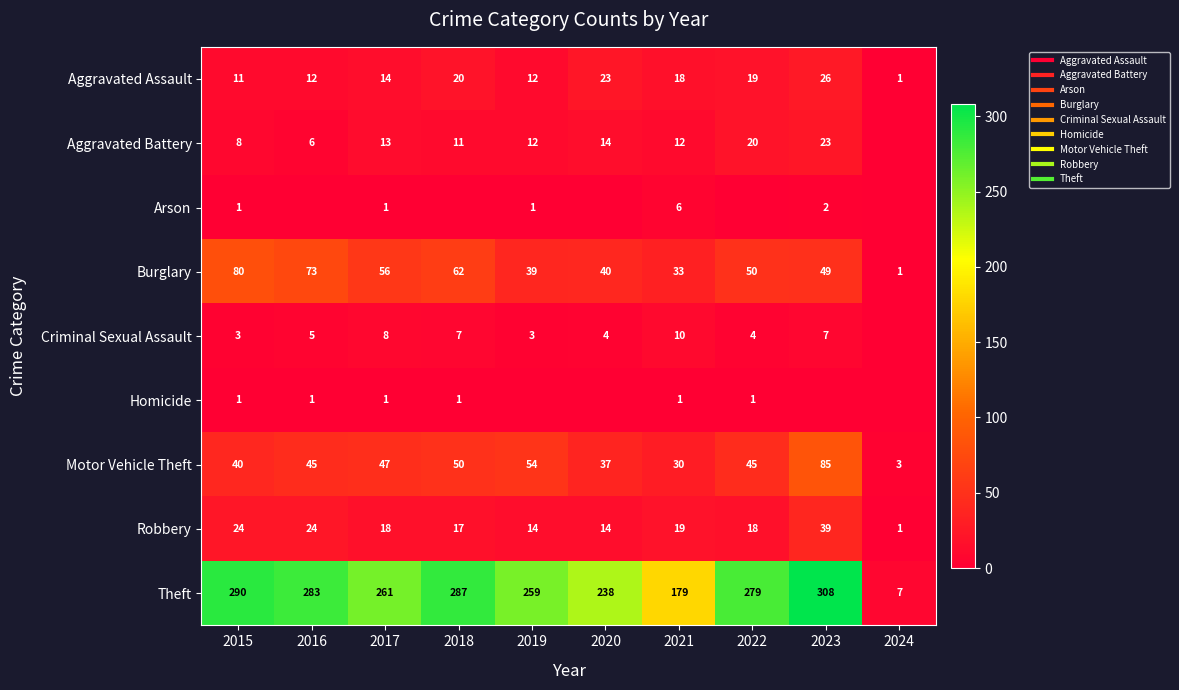

Rank the series at 2020 from lowest to highest value.

Arson, Homicide, Criminal Sexual Assault, Aggravated Battery, Robbery, Aggravated Assault, Motor Vehicle Theft, Burglary, Theft